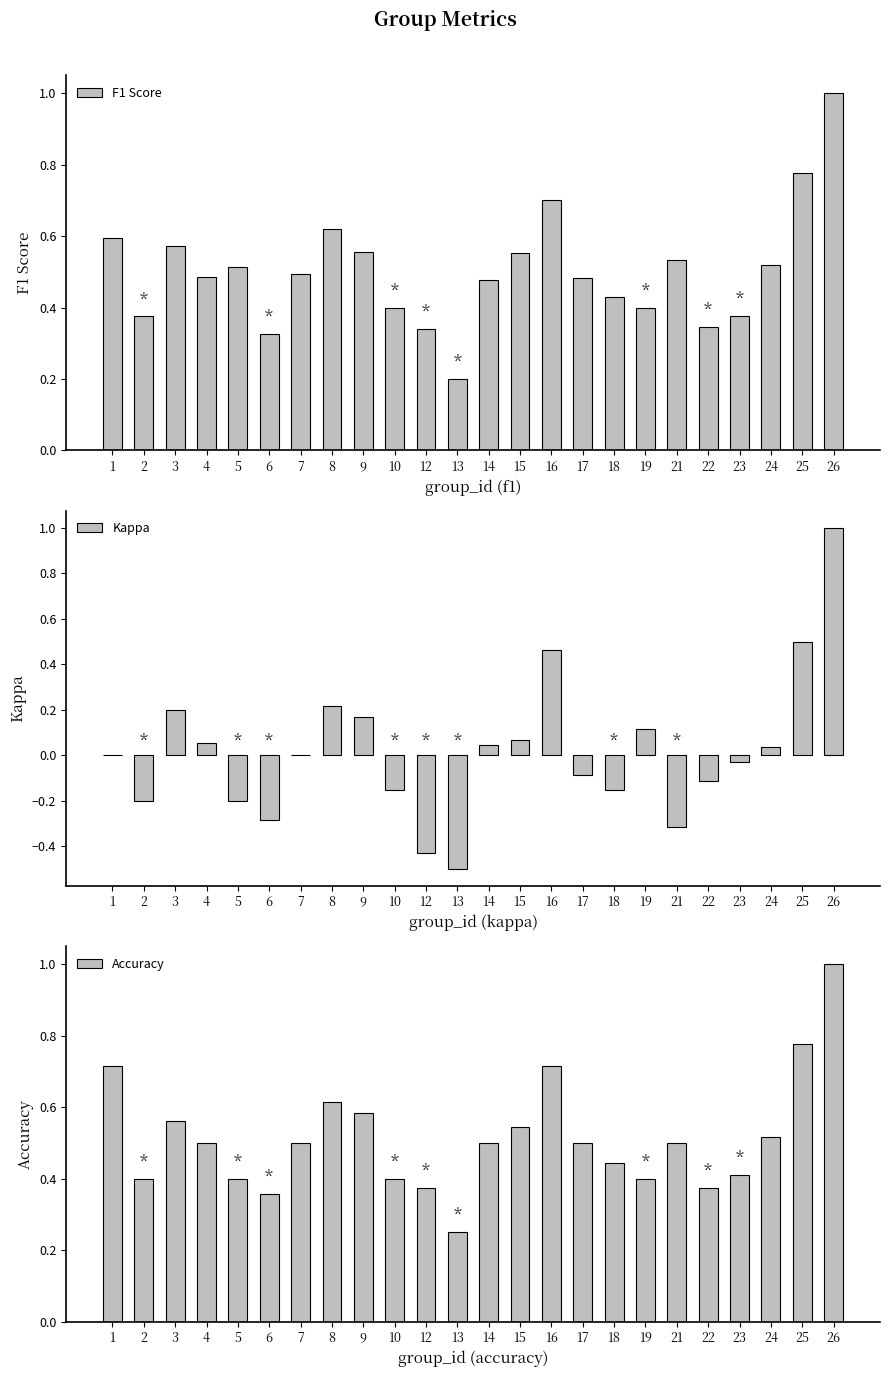

What is the greatest value displayed?

1.0